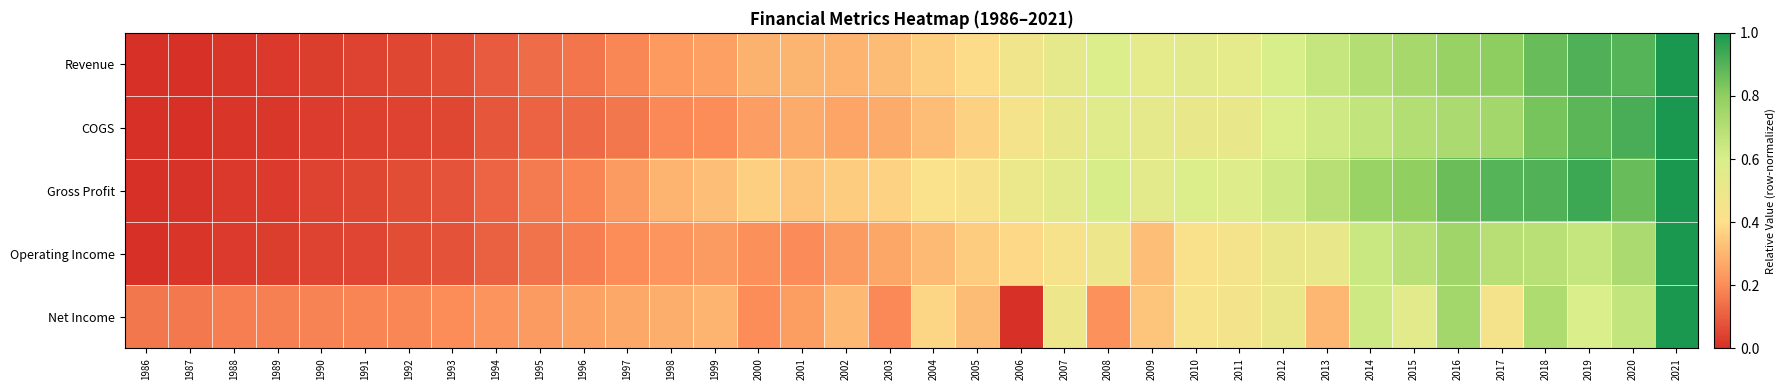

Which series has the widest spread of values?

Revenue